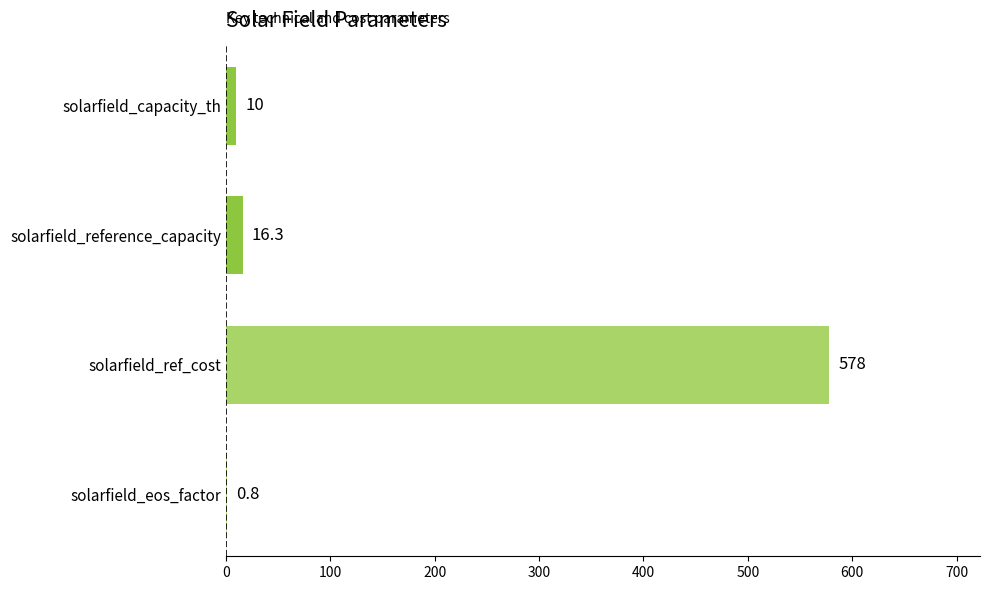

How many categories are shown in the chart?

4